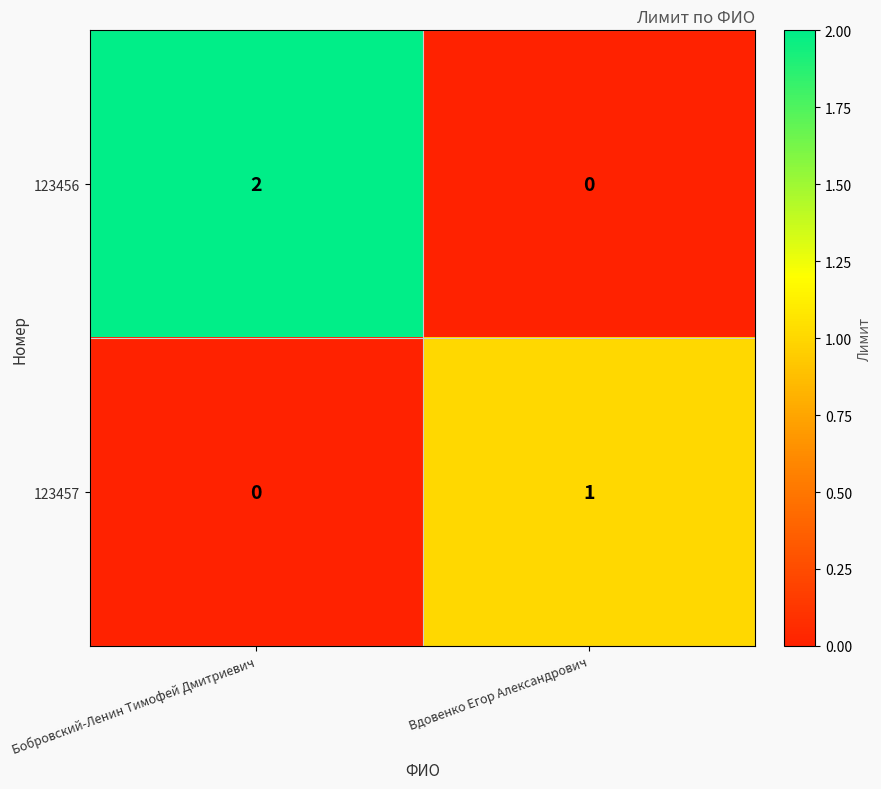

Which category has the highest value in the 123457 series?

Вдовенко Егор Александрович